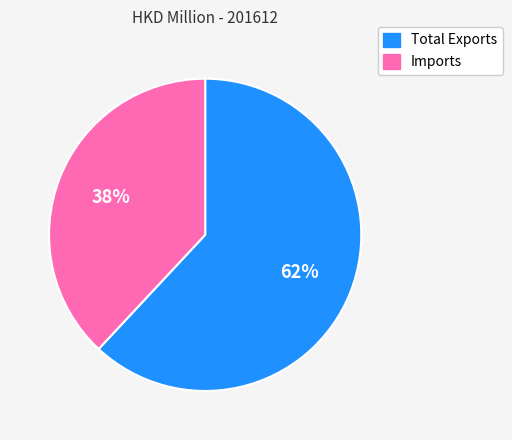

To the nearest percent, what is the difference between the largest and smallest slice percentages?

24%